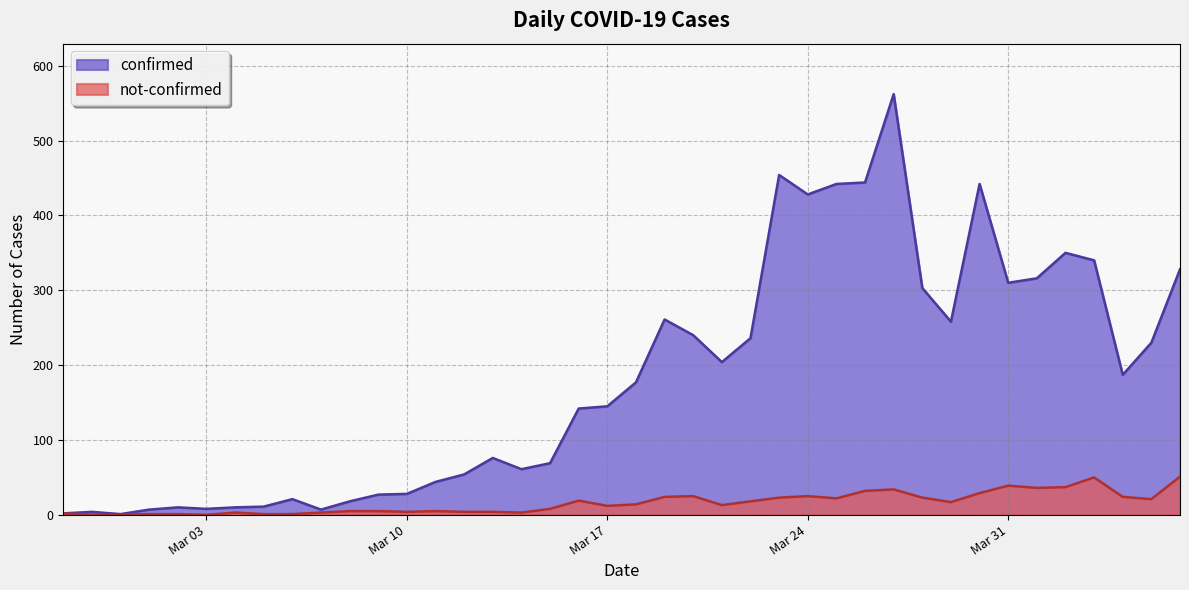

Which series has the largest total across all categories?

confirmed